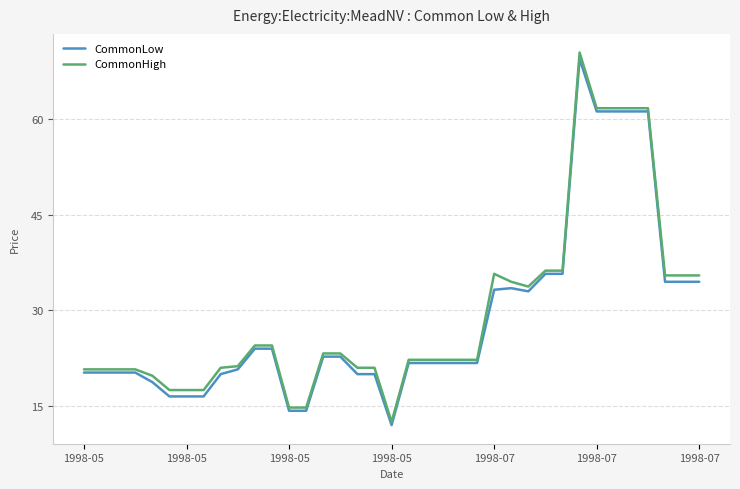

What is the lowest value of the CommonHigh series?

12.5